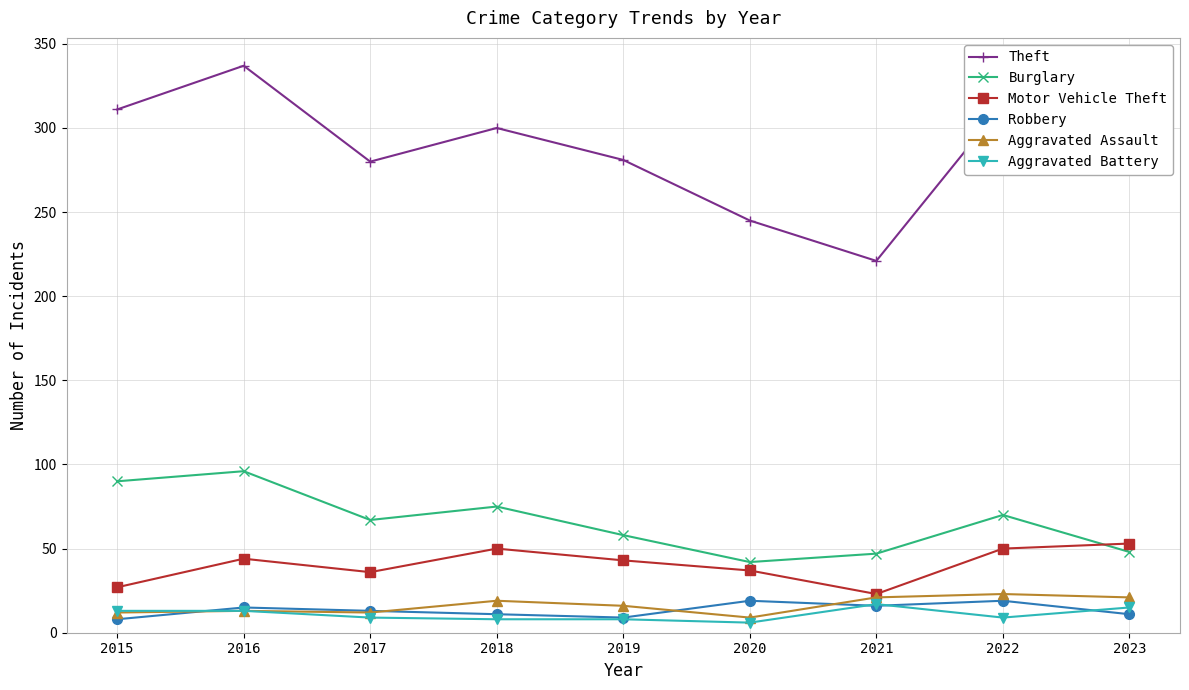

True or false: Aggravated Assault and Burglary intersect in this chart.

False